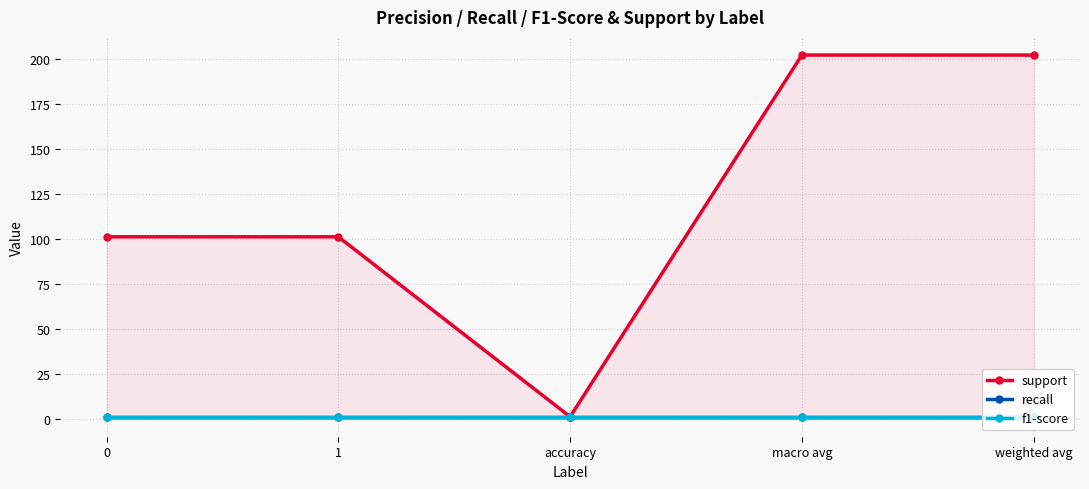

How many values in the support series exceed 101?

2